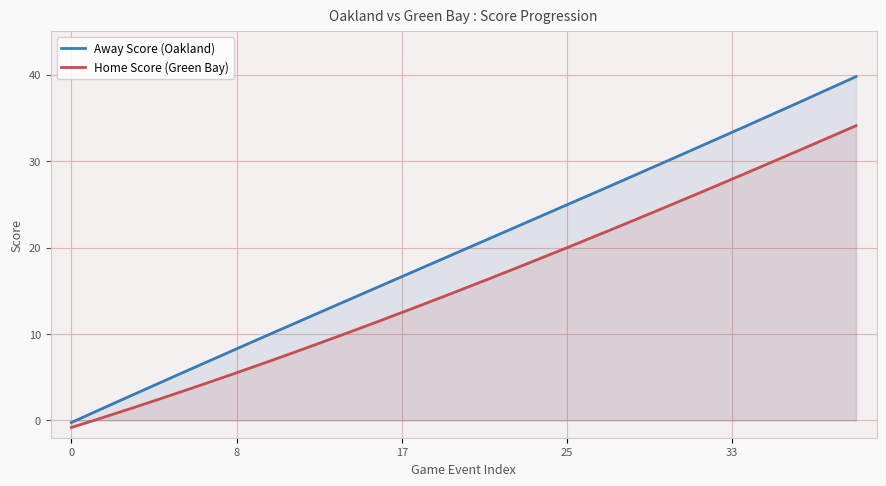

True or false: Home Score and Away Score cross at least once.

False